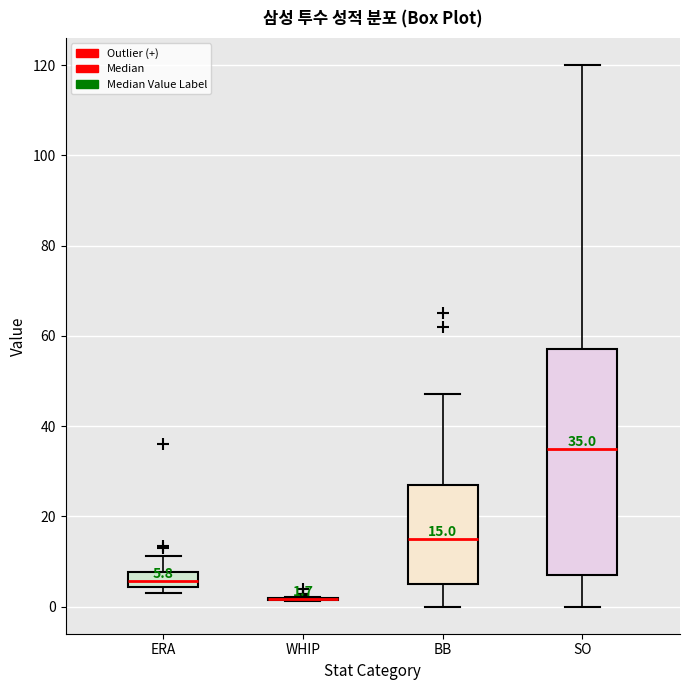

Comparing the boxes themselves (not the whiskers), which one is the tallest?

SO